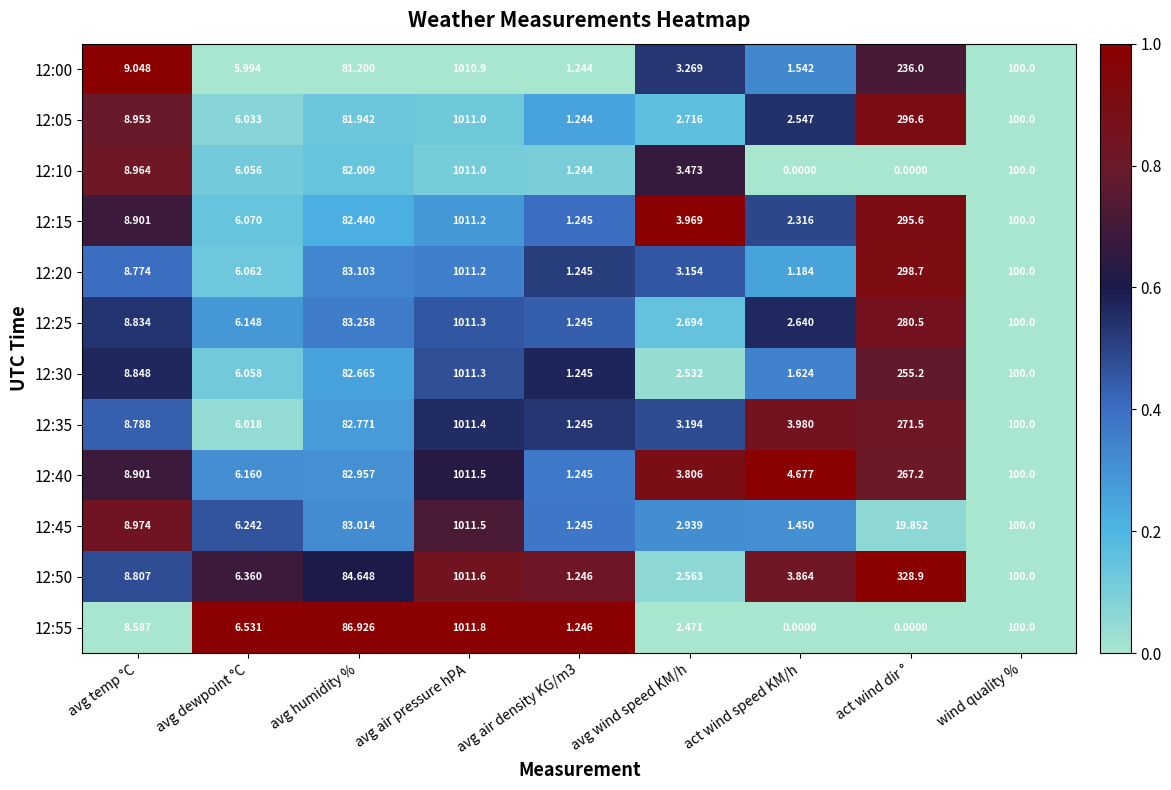

At which label does 12:55 reach its peak?

avg air pressure hPA